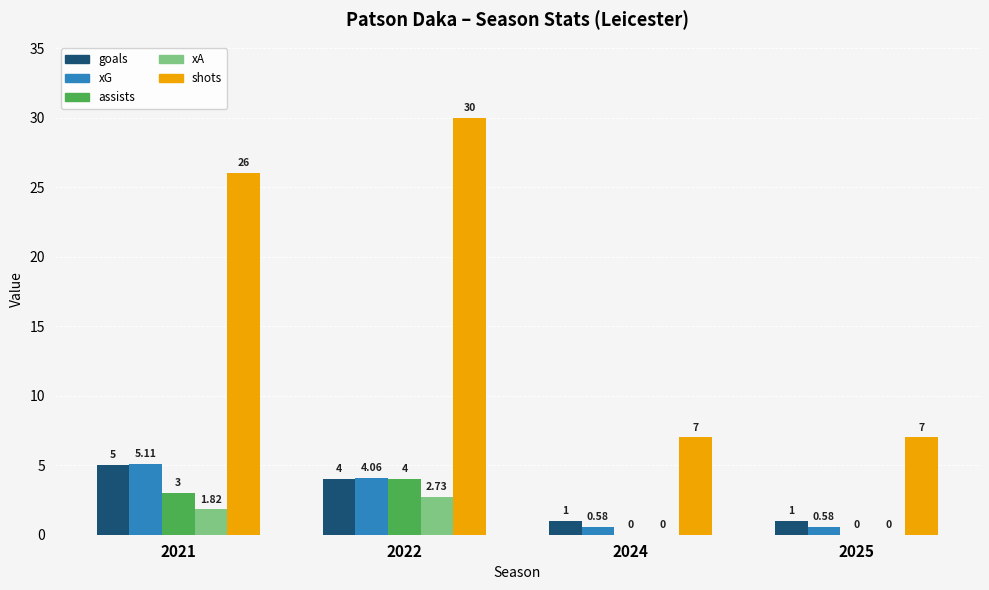

Is the value of assists at 2021 greater than the value of xG at 2025?

Yes